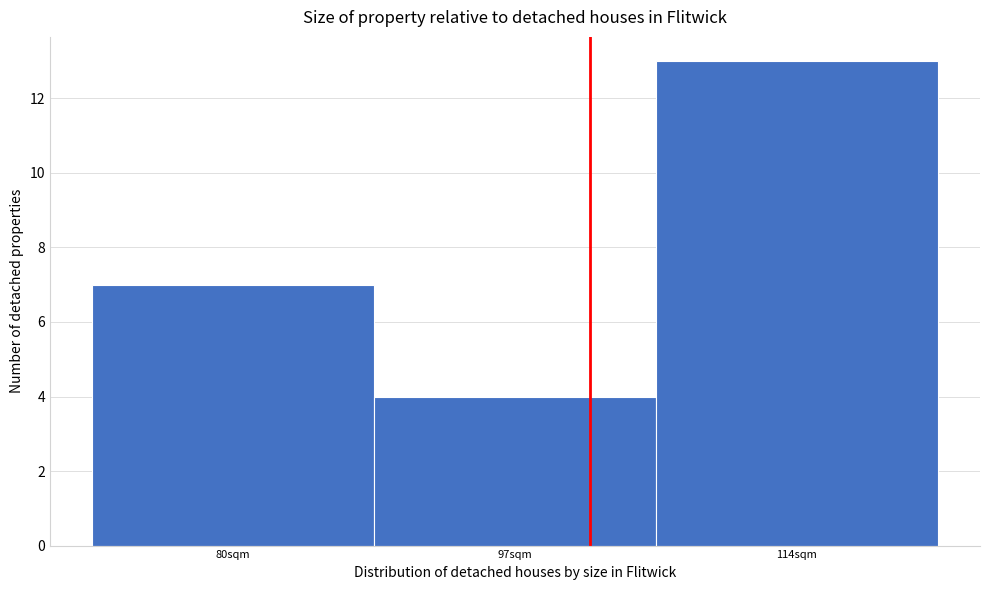

Reading left to right, what are all the values shown in this chart?

7	4	13